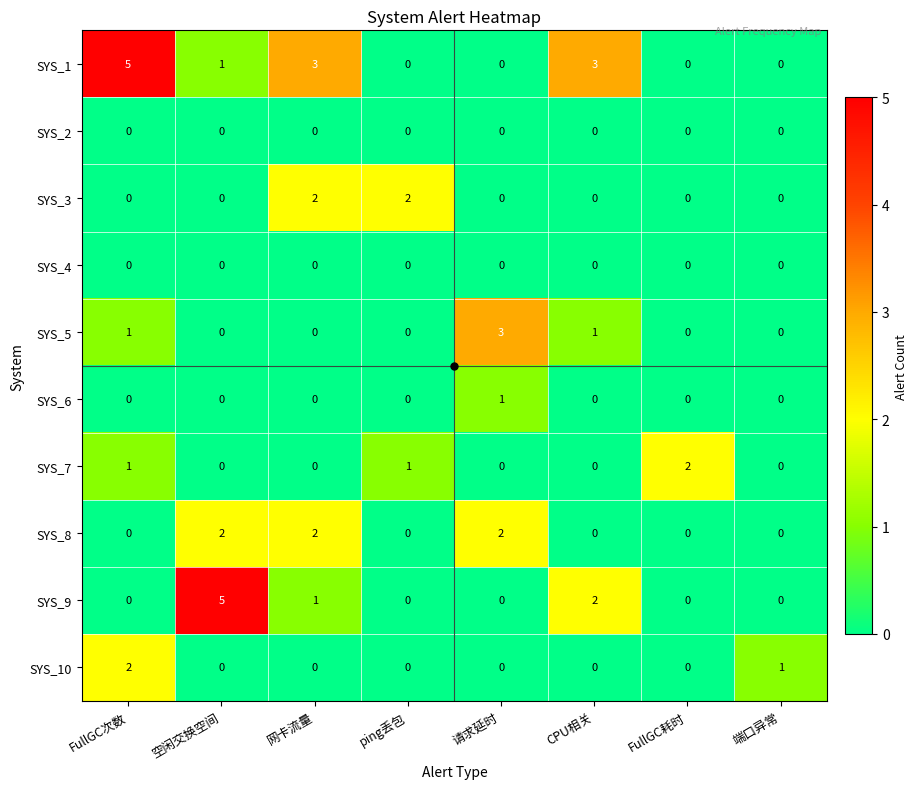

How many distinct data groups are displayed?

10